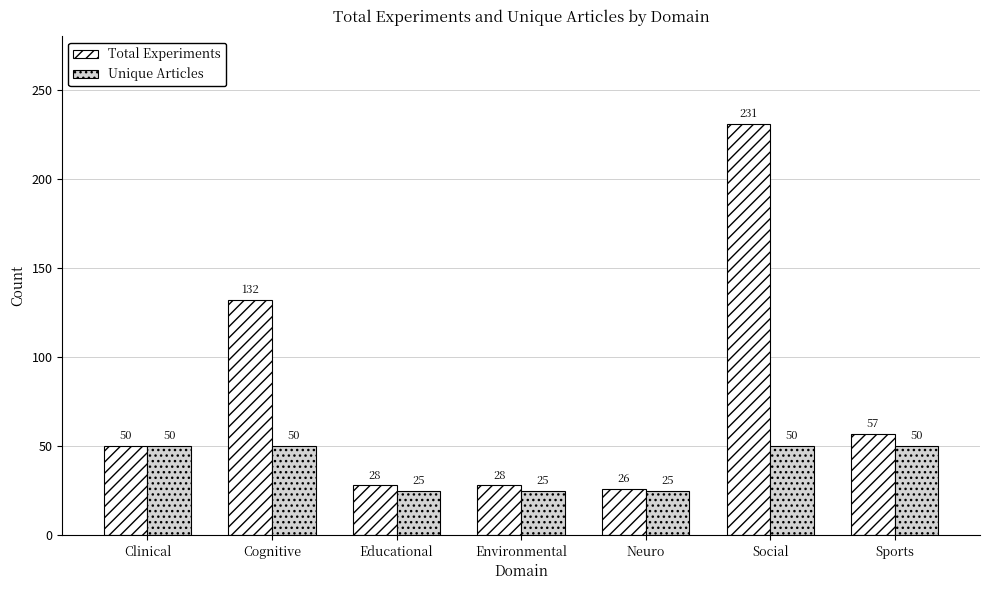

Count the number of categories in the chart.

7